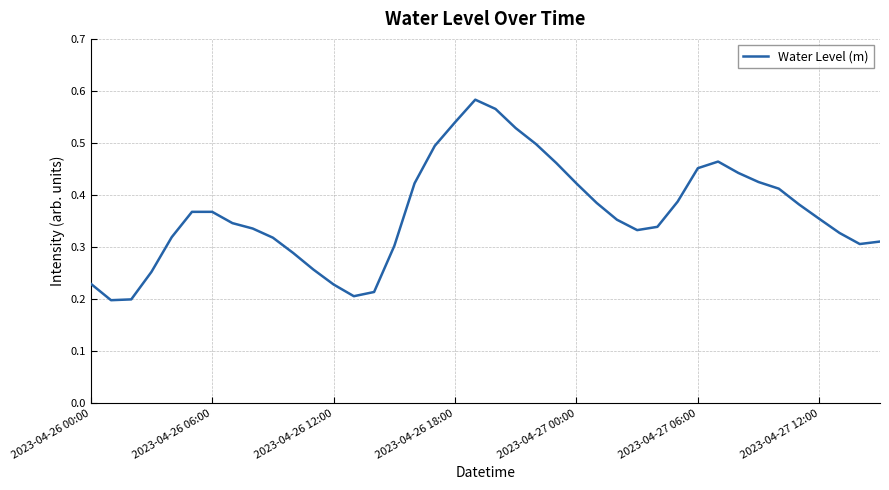

How many interior local peaks (higher than both neighbors) does the data have?

3